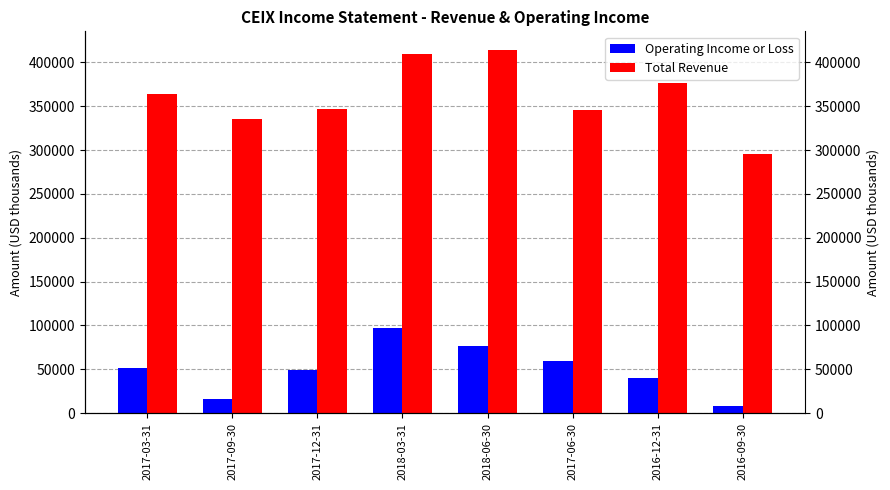

How many data points in Operating Income or Loss are above 51400?

3